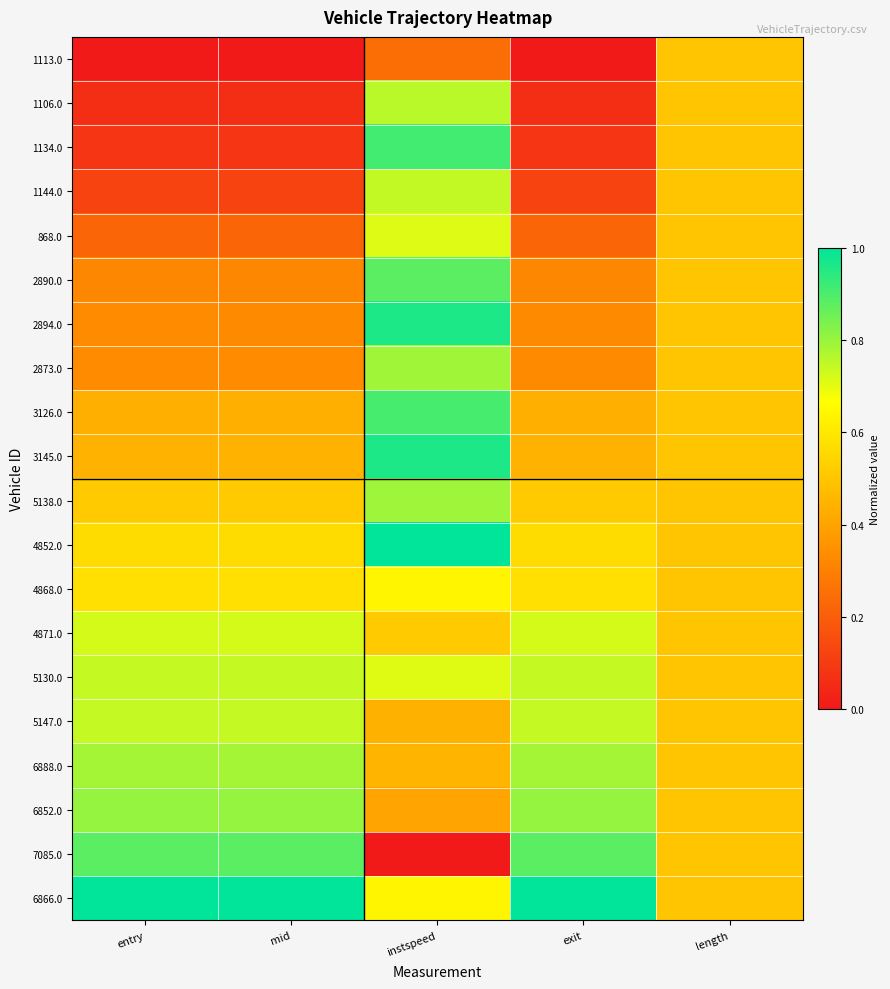

Which series has the widest spread of values?

7085.0